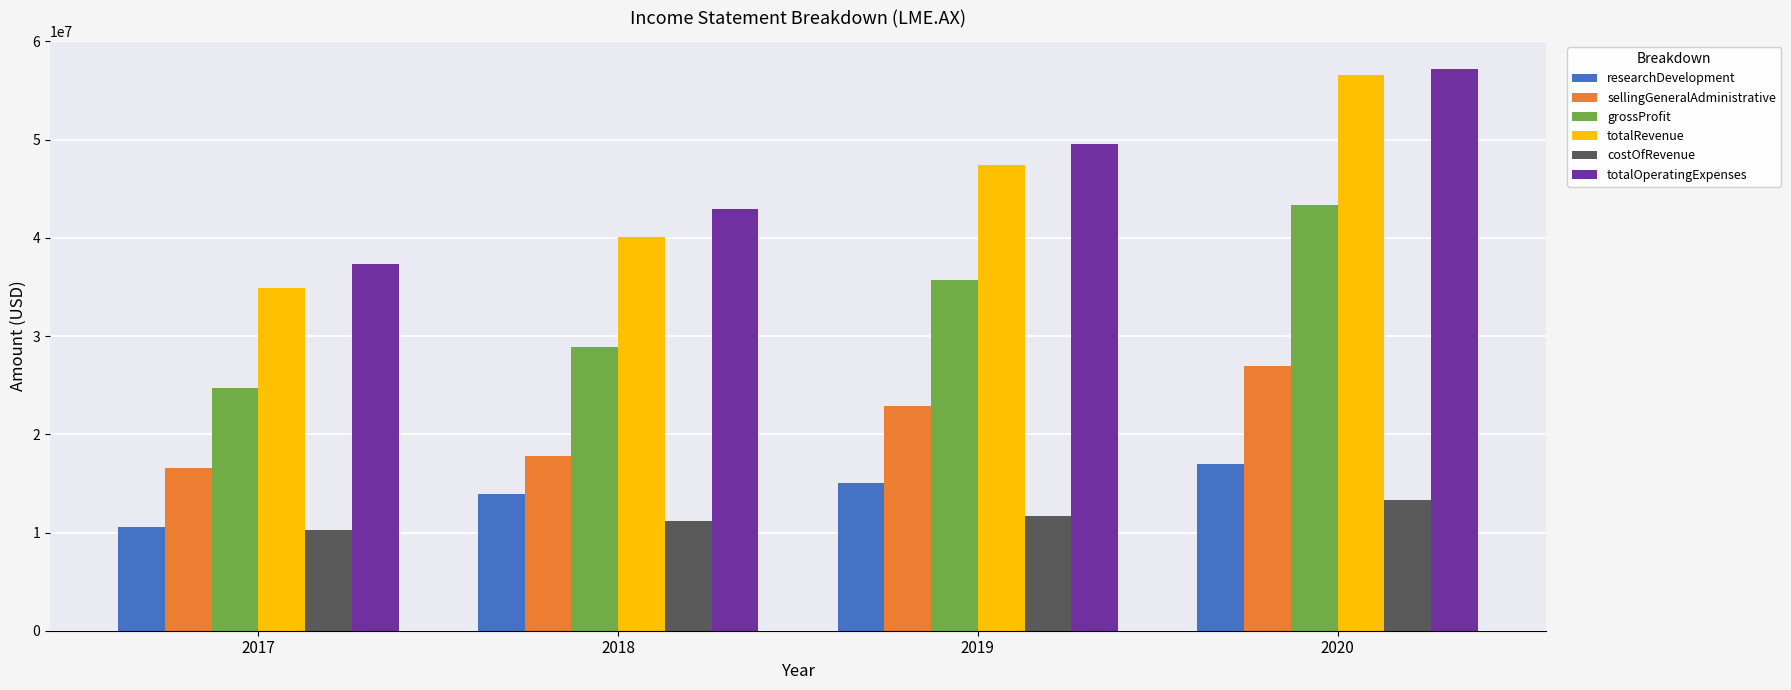

Is the value of sellingGeneralAdministrative at 2020 greater than the value of costOfRevenue at 2018?

Yes